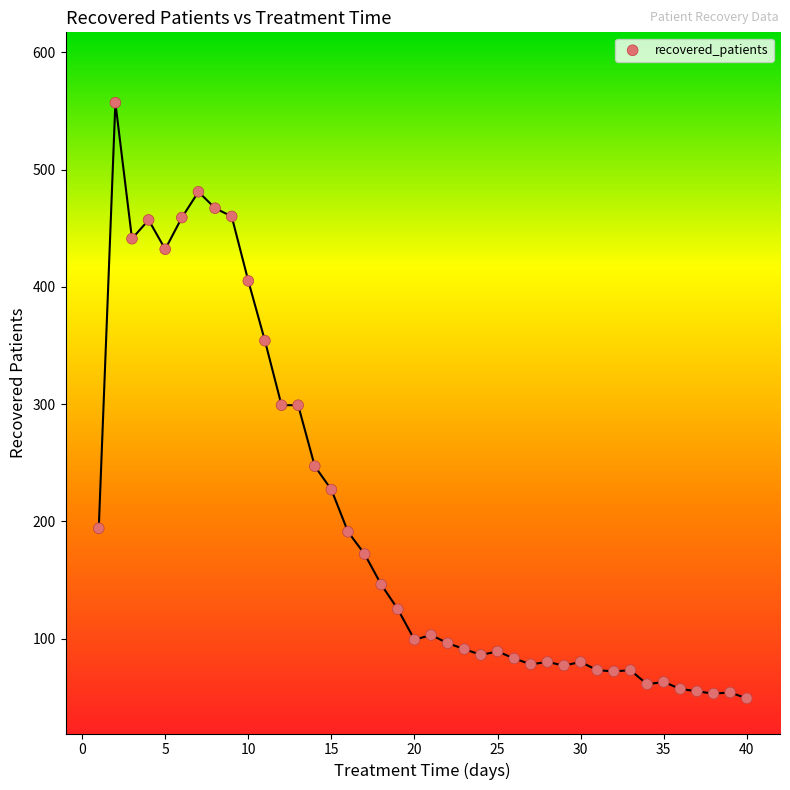

What is the range of Y values (max minus min)?

508